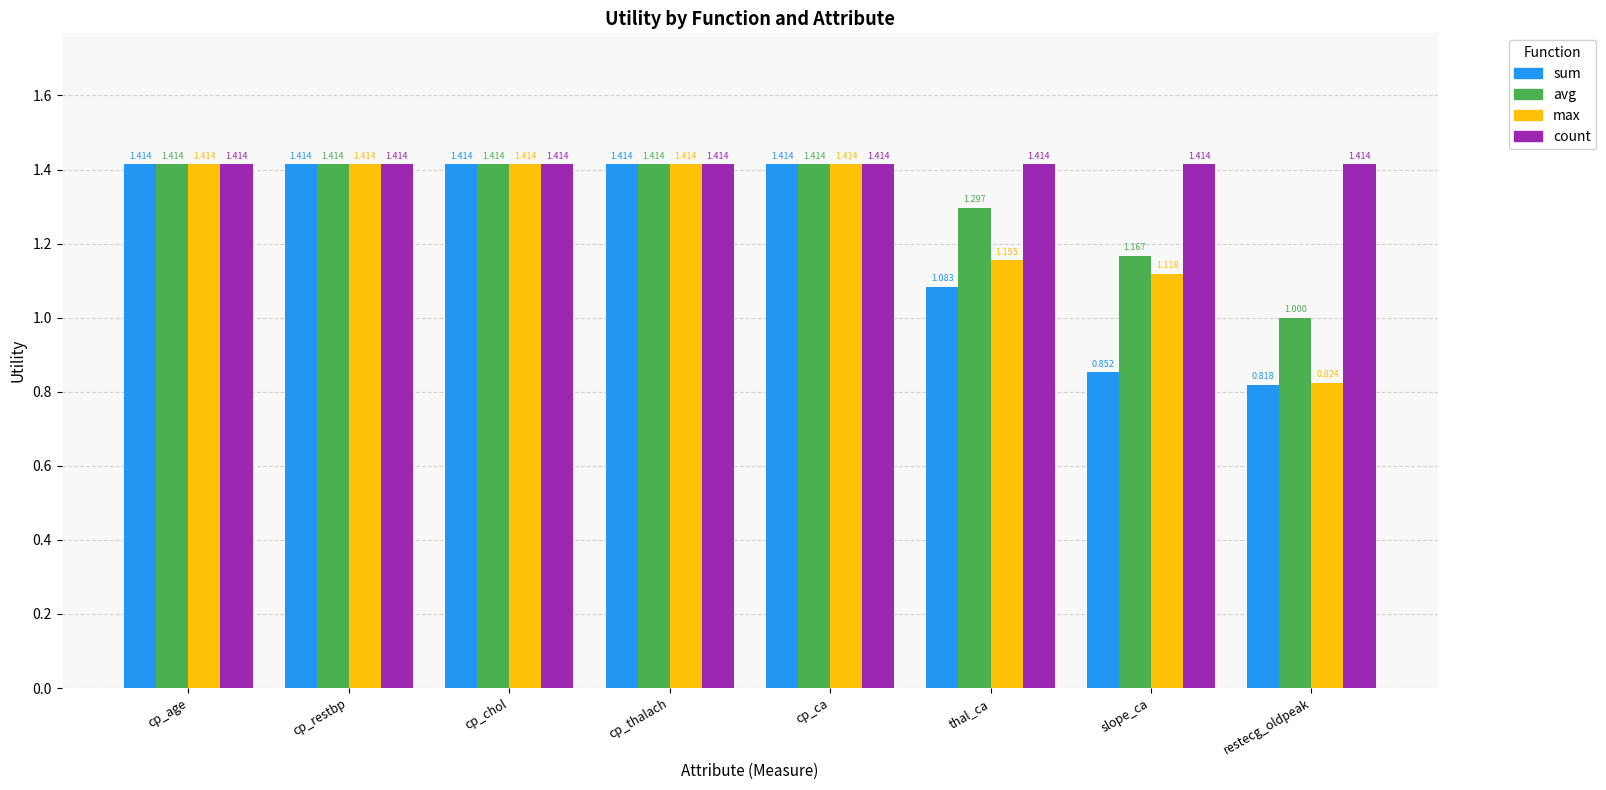

Between thal_ca and slope_ca, which series saw the biggest shift?

sum